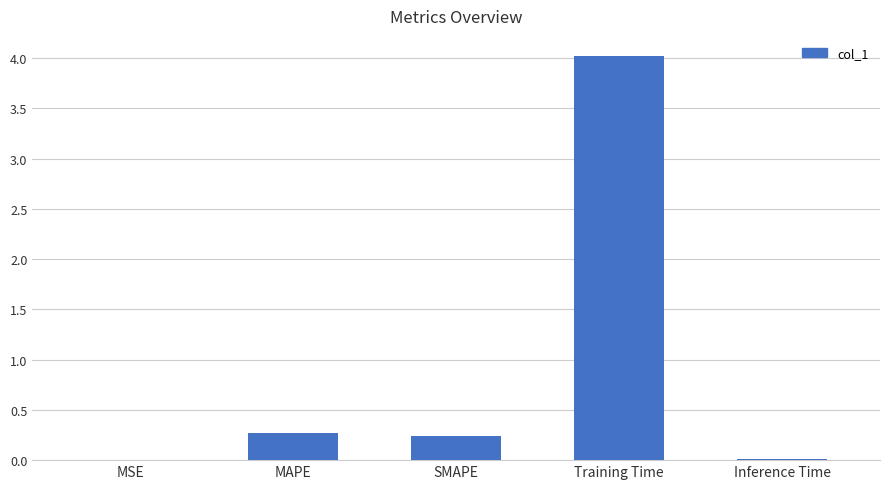

What is the change in value from MSE to Training Time?

+4.0